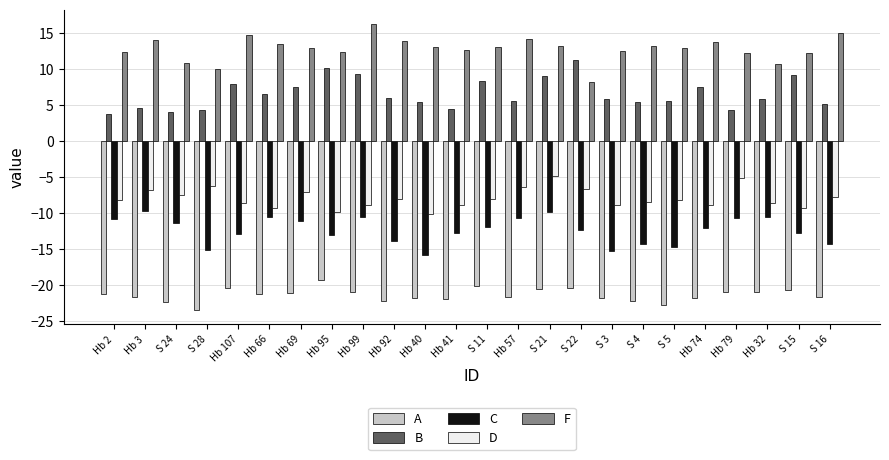

Does the chart contain any negative values?

Yes